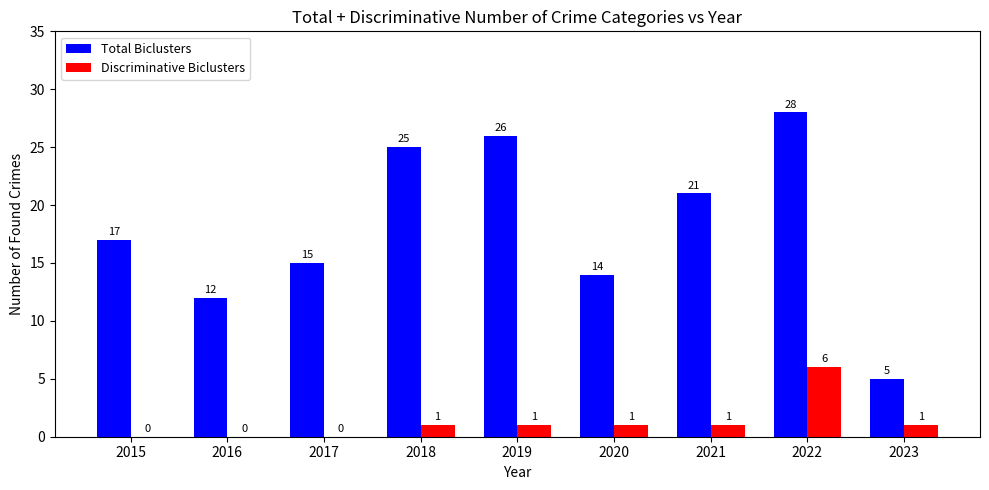

What is the spread (max minus min) of values at 2015?

17